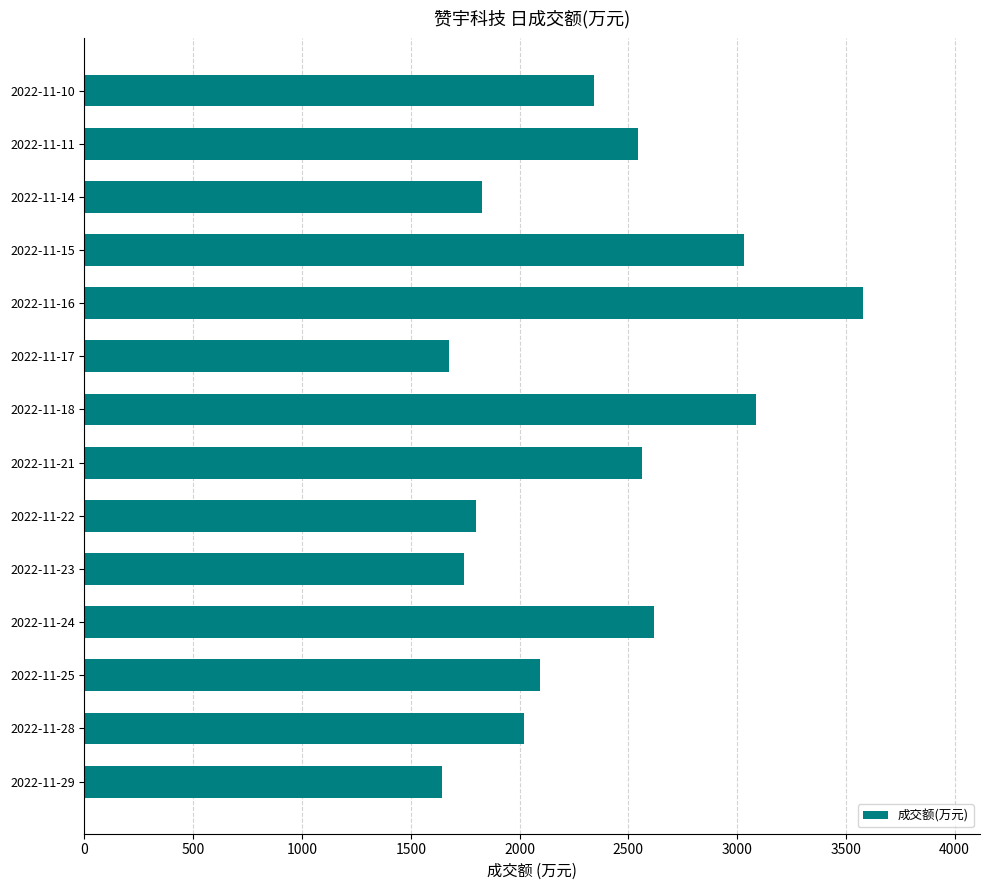

What is the ratio of the value at 2022-11-18 to the value at 2022-11-15?

1.0